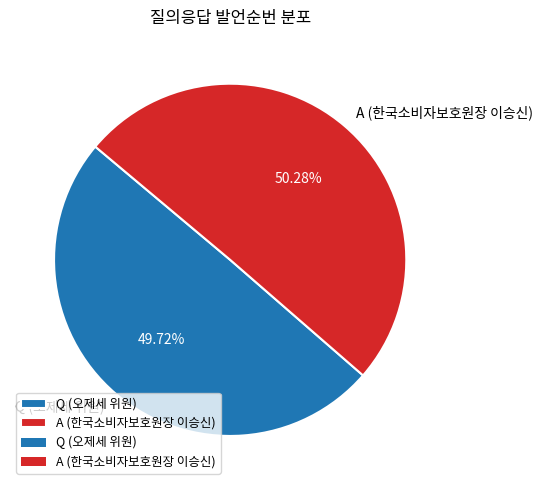

To the nearest percent, what percentage of the pie is Q (오제세 위원)?

50%